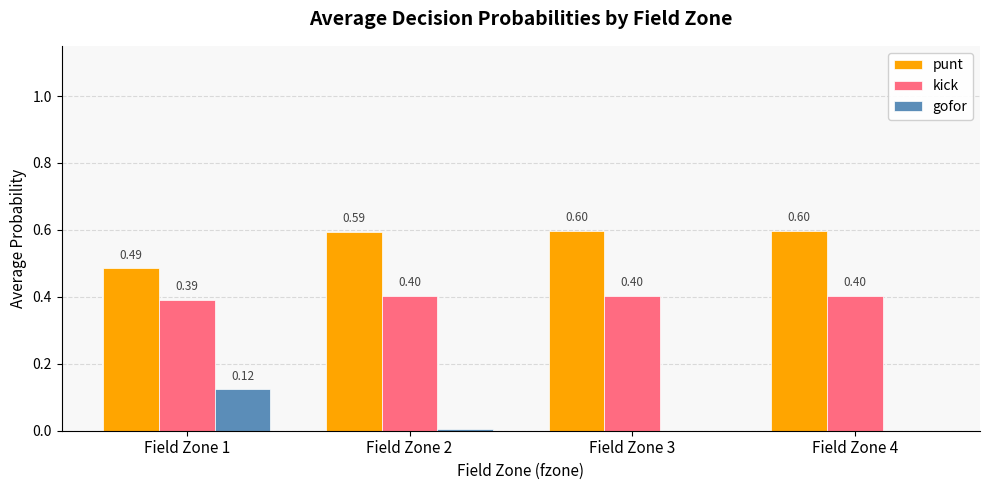

The value of punt at Field Zone 4 is 0.2. True or false?

False